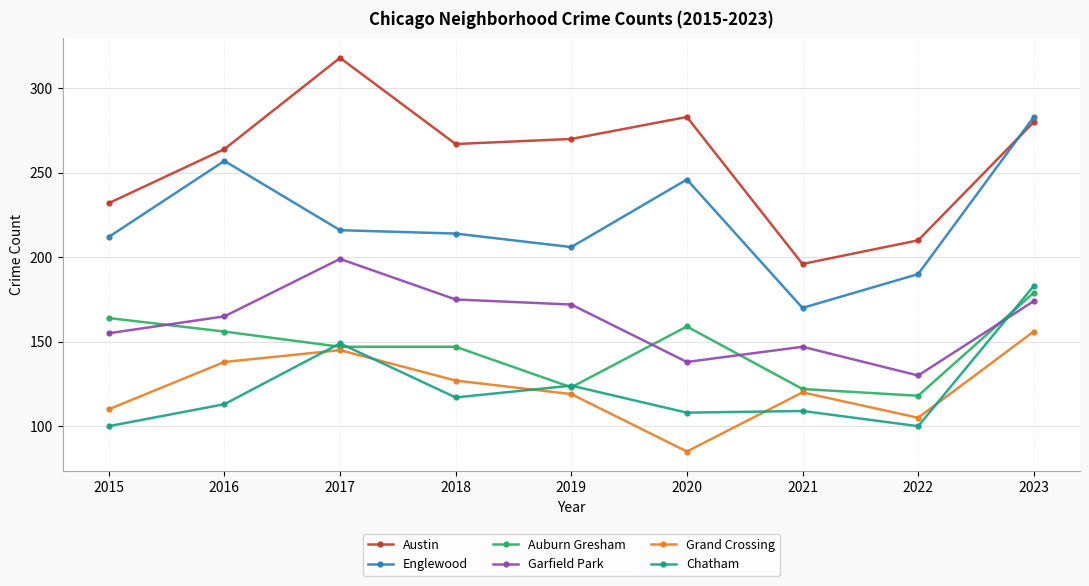

What is the difference between the second highest and minimum values in the Chatham series?

49